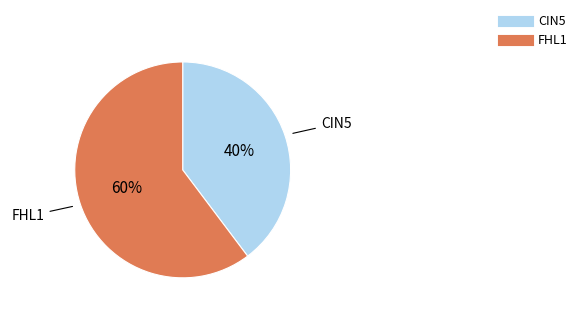

Is there a majority slice in this chart?

Yes